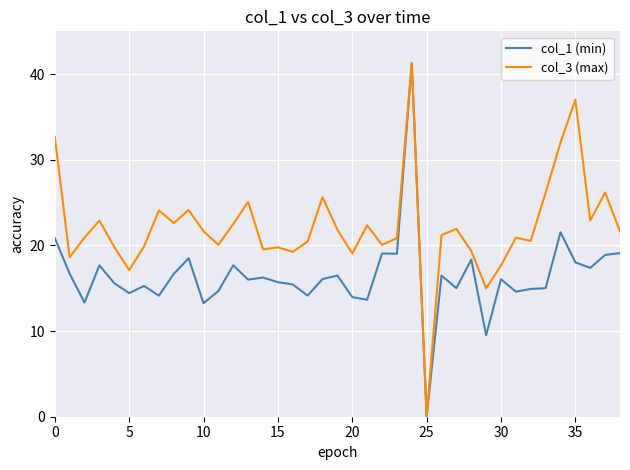

What is the maximum value for col_3 (max)?

41.3